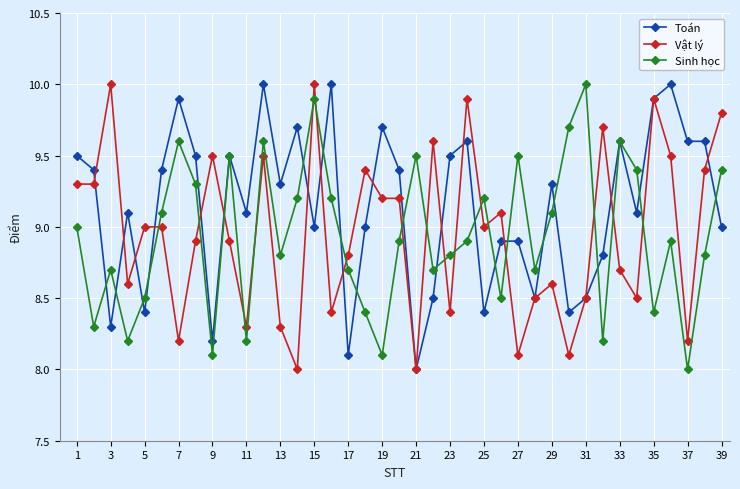

How many lines are shown in the chart?

3